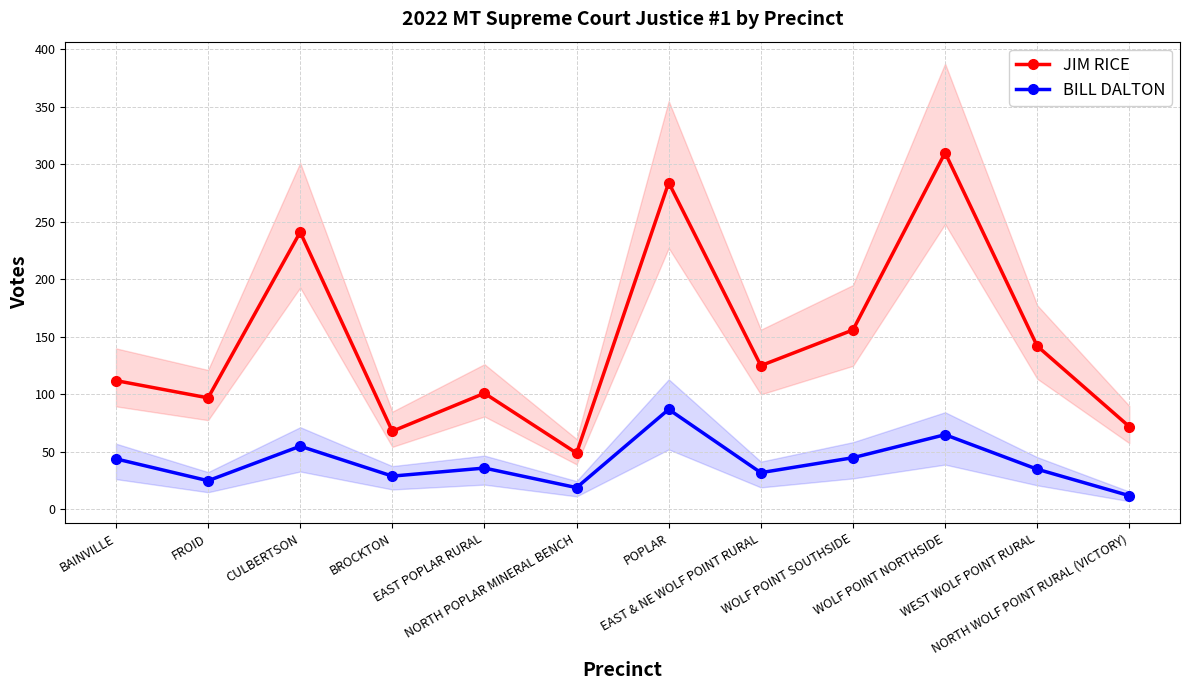

True or false: JIM RICE and BILL DALTON intersect in this chart.

False